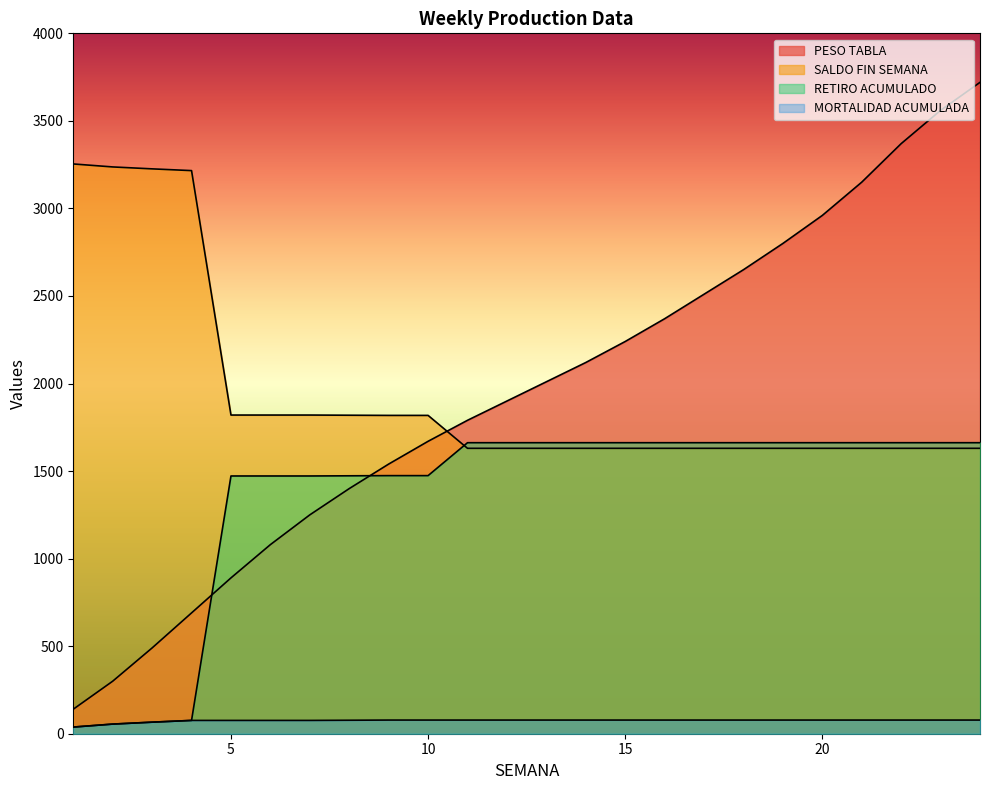

True or false: SALDO FIN SEMANA and MORTALIDAD ACUMULADA intersect in this chart.

False